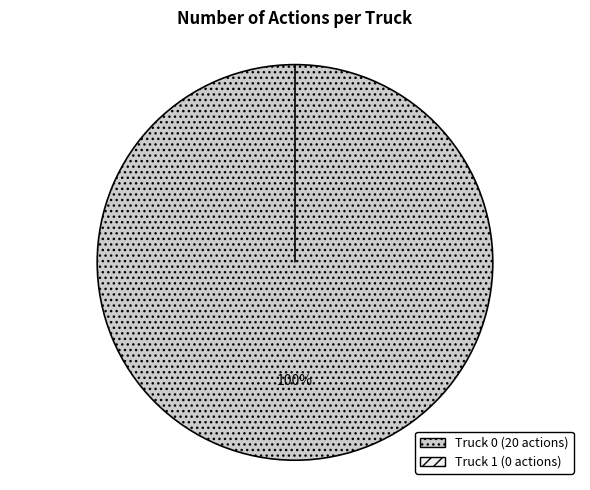

What is the majority slice?

Truck 0